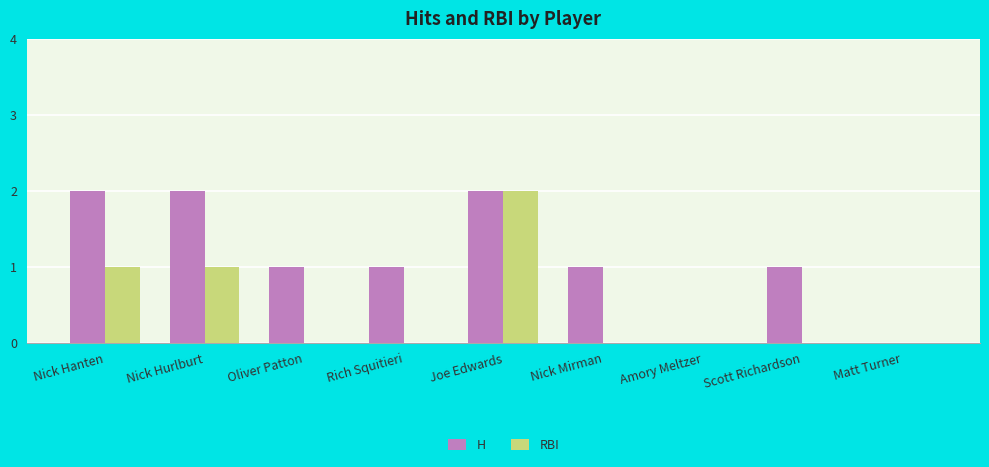

Count the H values in the range 1 to 2.

7